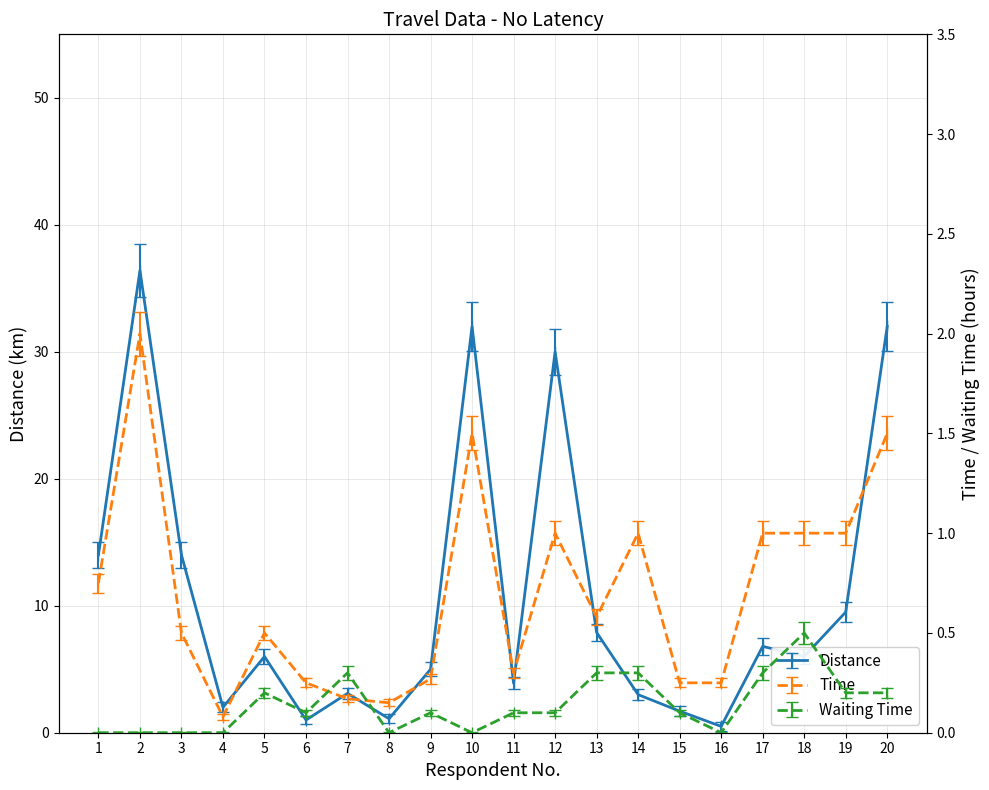

The Time series shows 1.0 at 19. True or false?

True